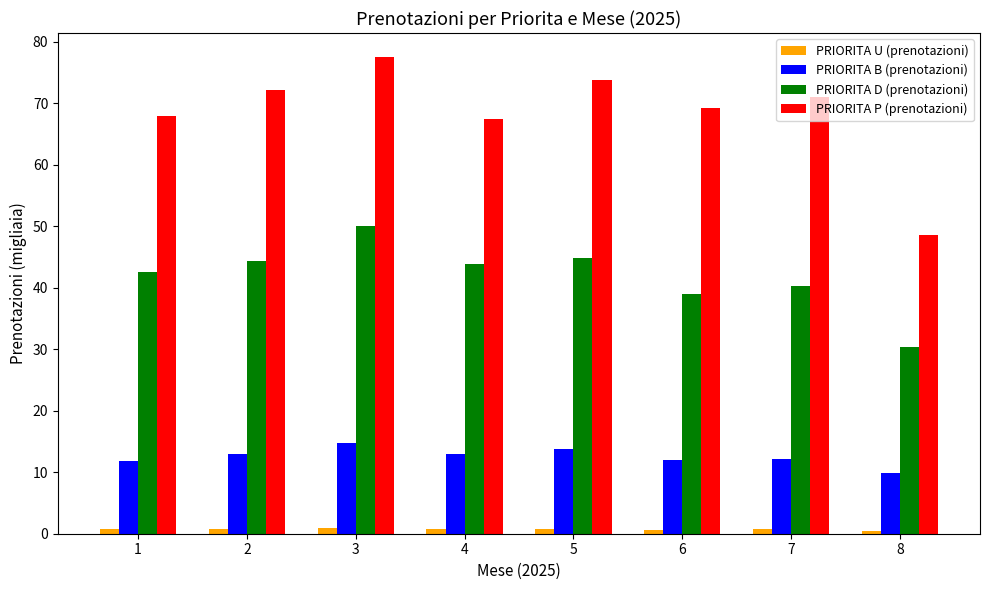

Which series has the largest range (max minus min)?

PRIORITA P (prenotazioni)